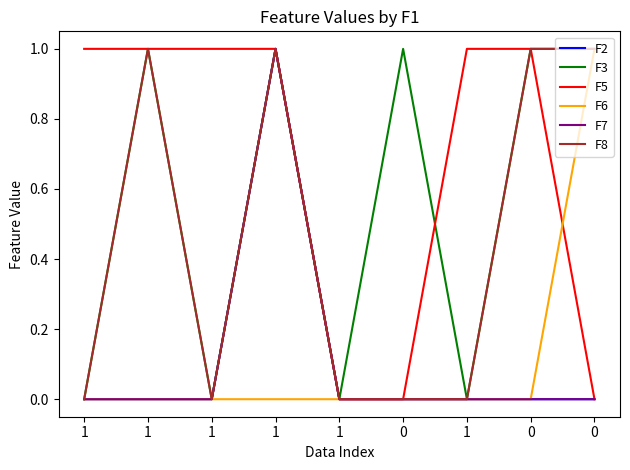

Is the value of F3 at 1 greater than the value of F6 at 0?

No